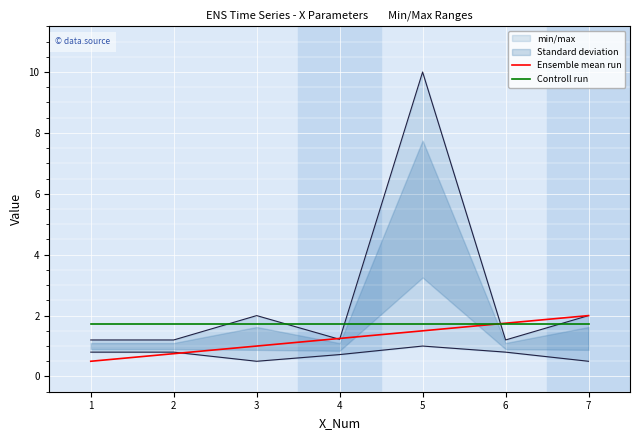

The Ensemble mean run series shows 0.5 at 2. True or false?

False